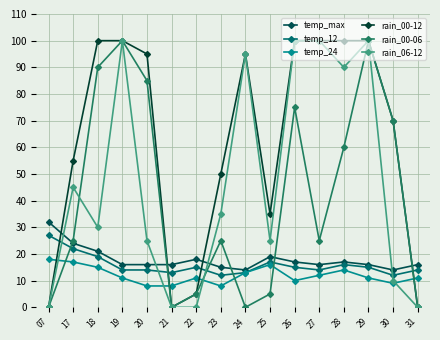

How many data points does each series have?

16